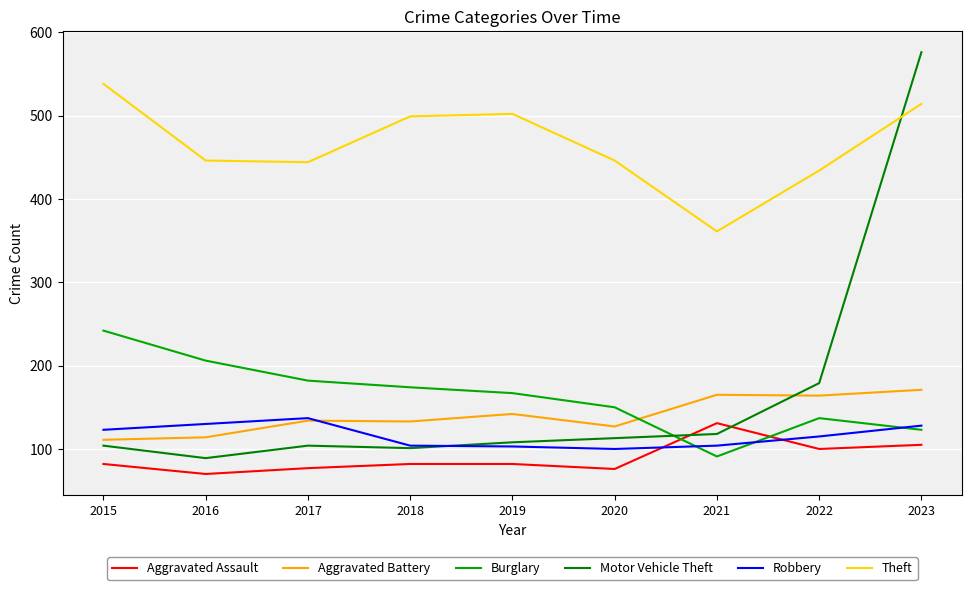

Which category has the highest value across all series?

2023